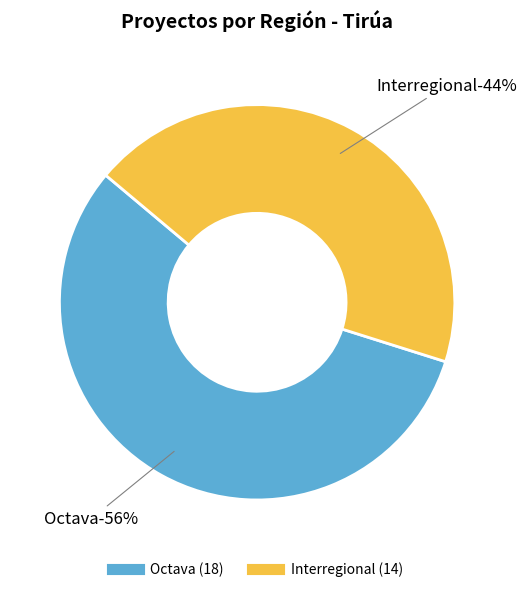

Rank the categories by value from highest to lowest.

Octava, Interregional